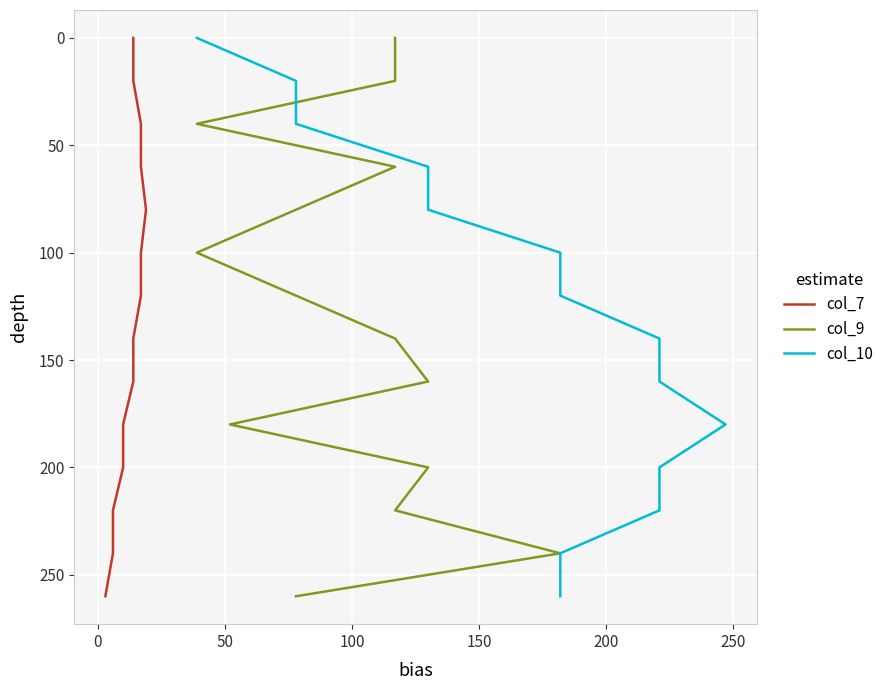

True or false: col_7 and col_10 cross at least once.

False